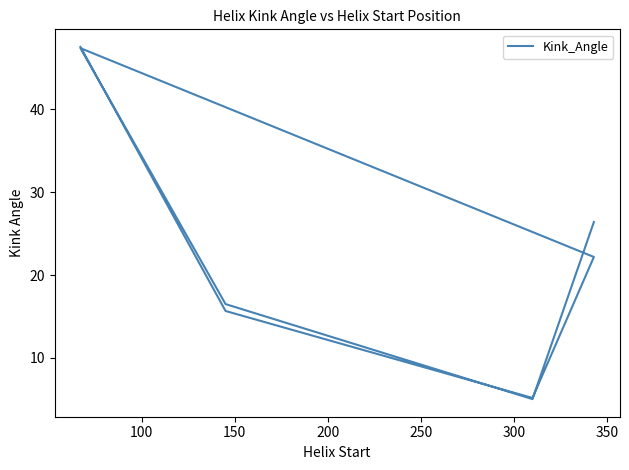

What is the greatest value displayed?

47.5